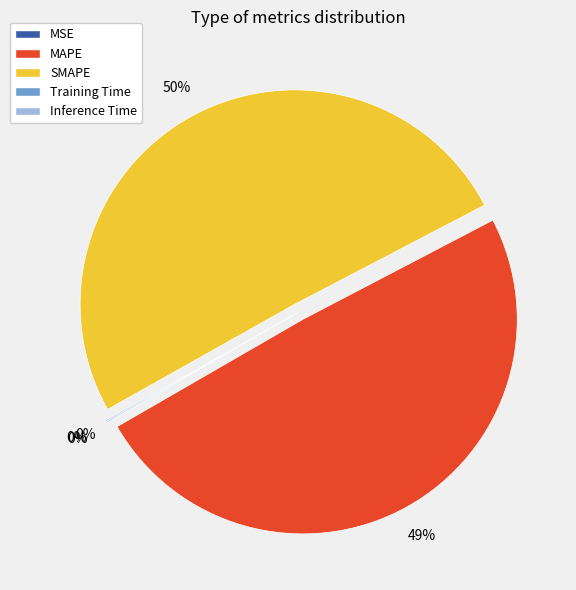

To the nearest percent, what is the average slice percentage?

20%